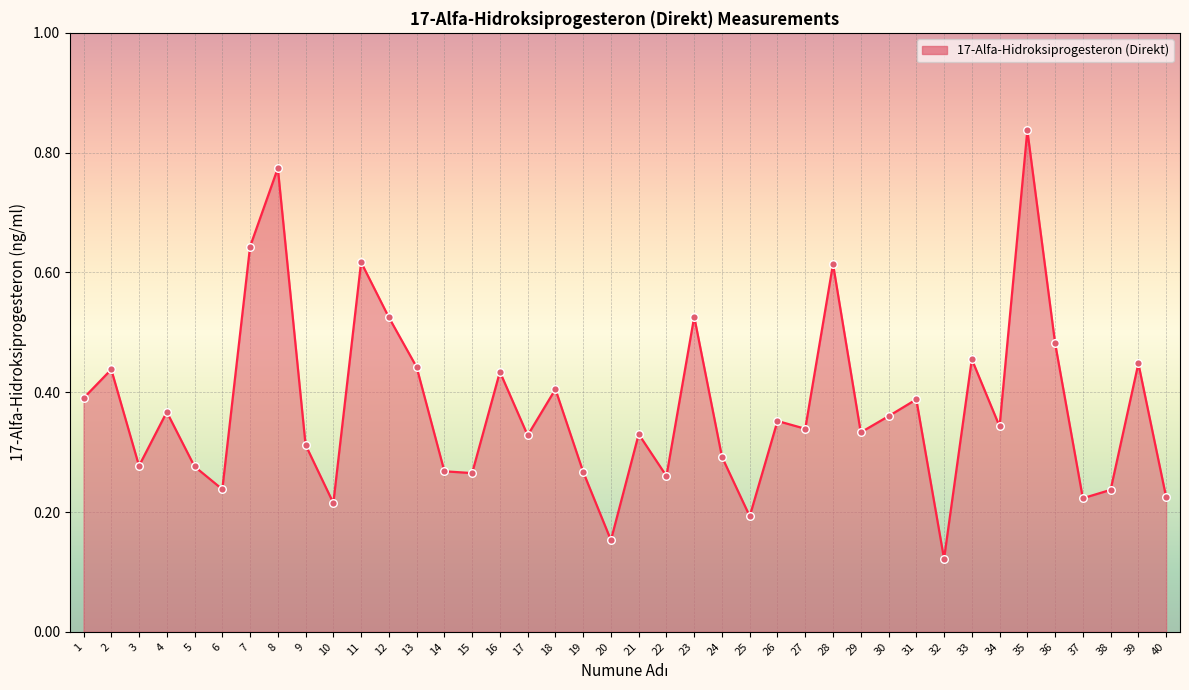

What is the change in value from 35 to 37?

-0.6